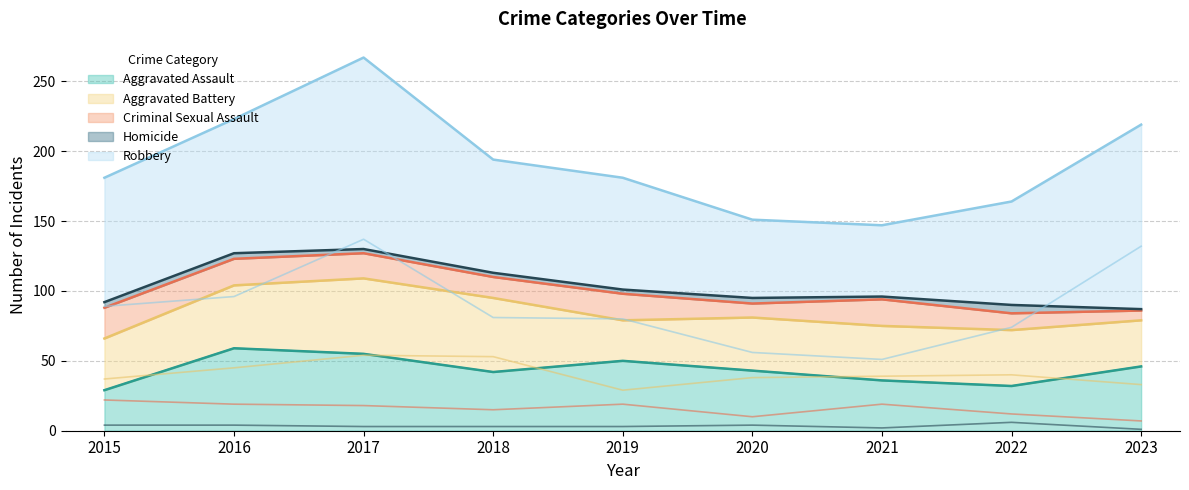

Which series has the widest spread of values?

Robbery